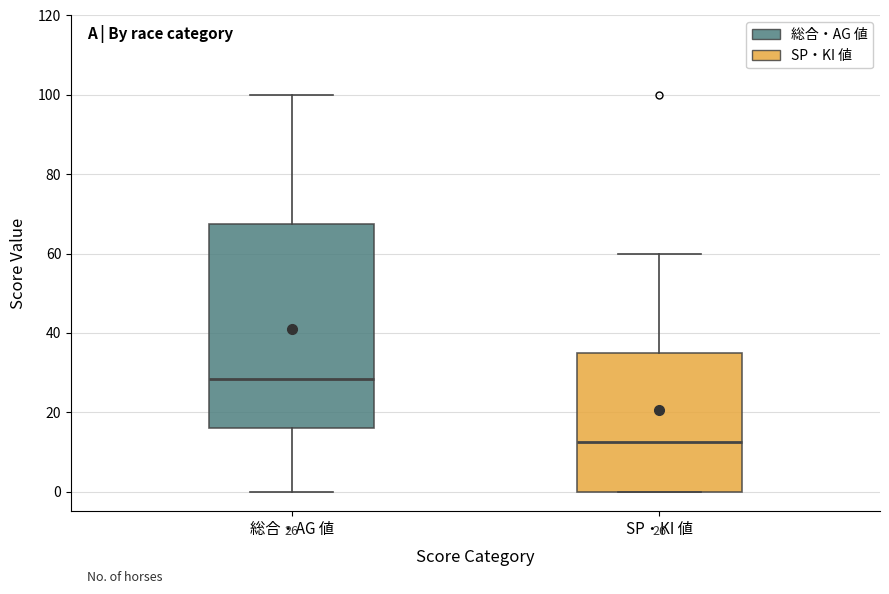

Which box has the highest median line?

総合・AG 値